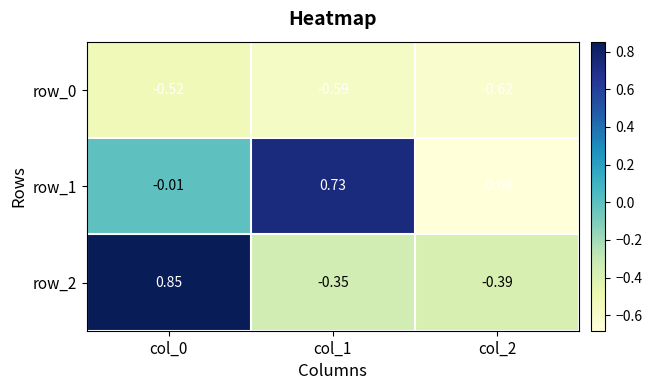

The row_1 series shows -0.0 at col_0. True or false?

False